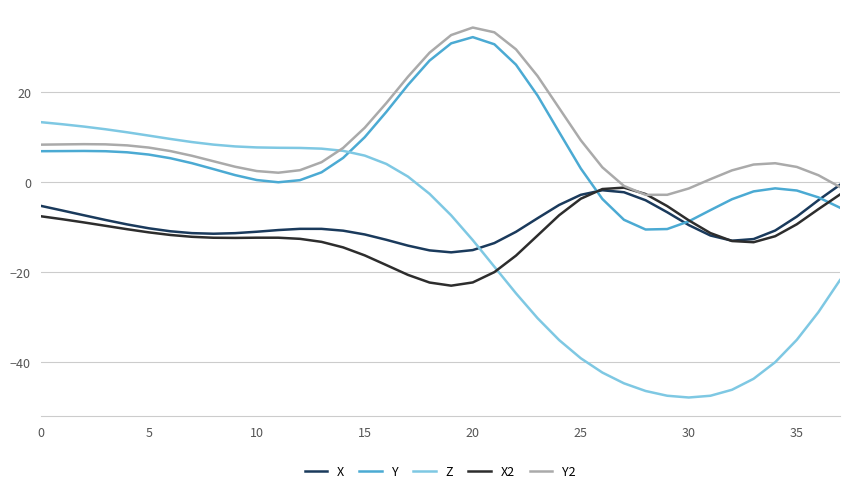

What are all the series names shown in the legend?

X, Y, Z, X2, Y2